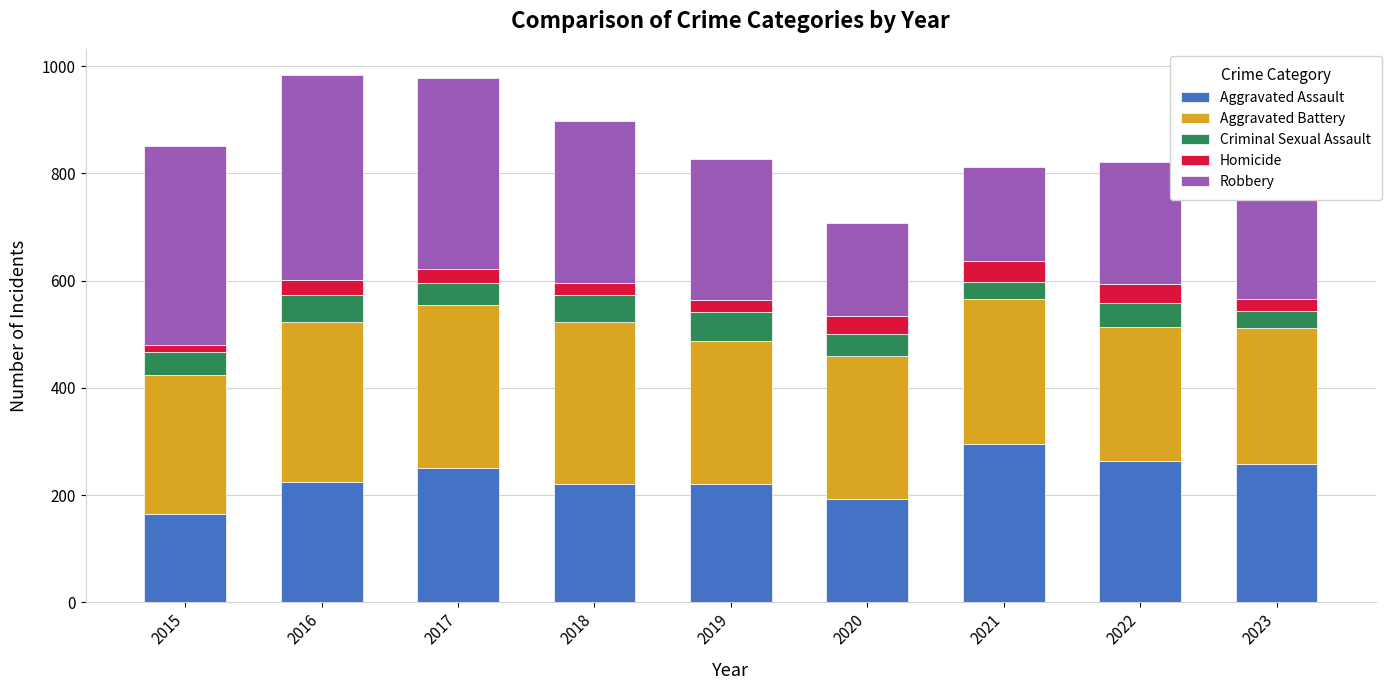

What is the lowest value of the Aggravated Assault series?

164